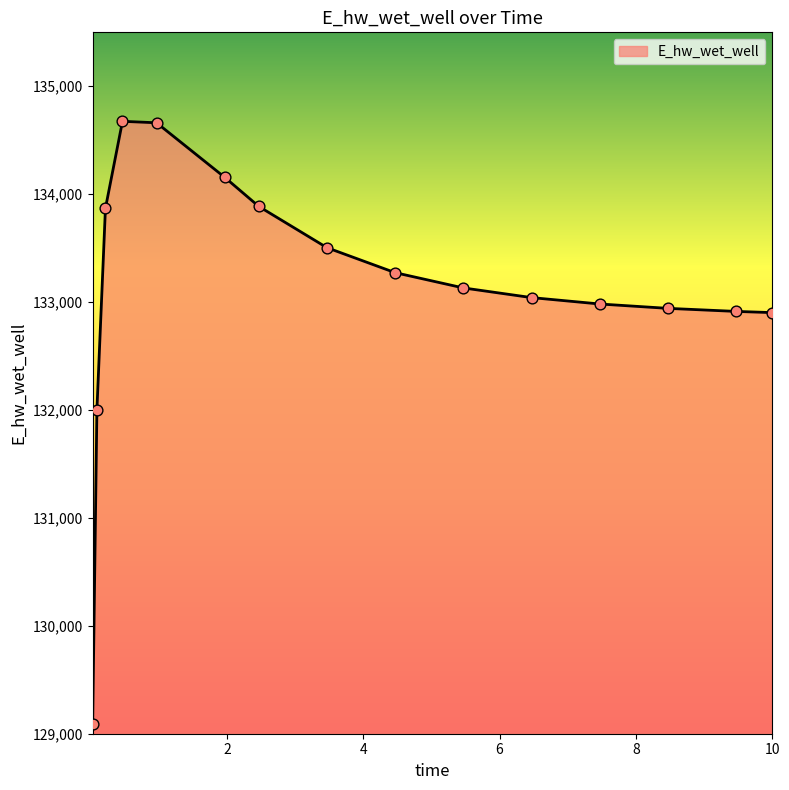

What is the minimum value shown in the chart?

129088.0